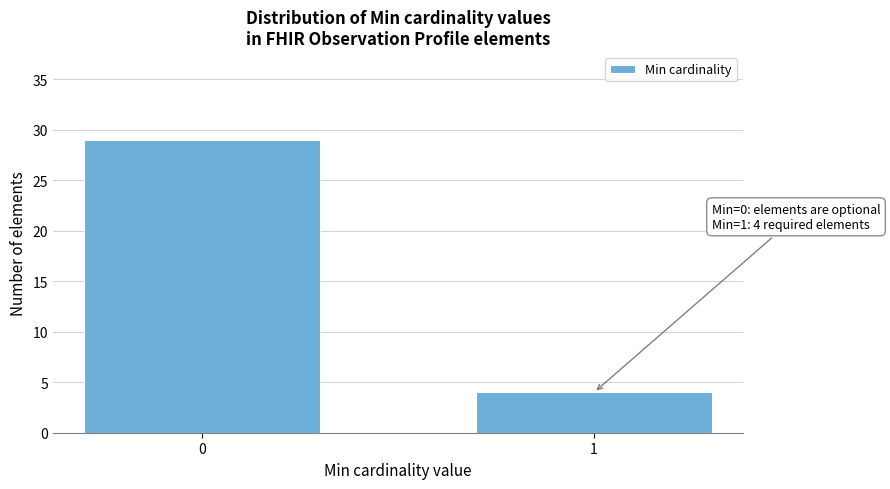

Reading left to right, what are all the values shown in this chart?

29	4